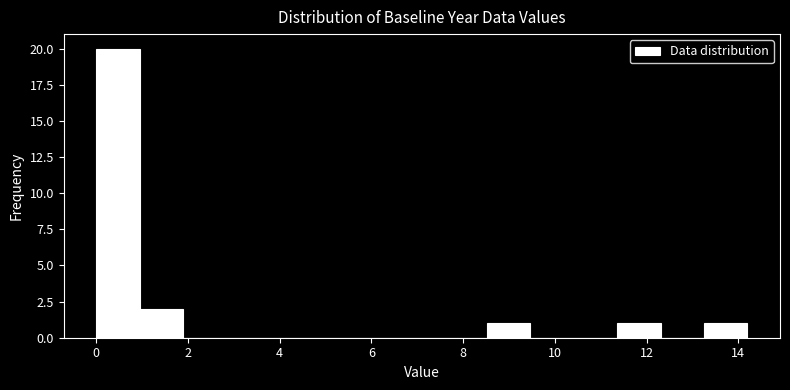

Over which range of the x-axis is the bar tallest?

0.0 to 1.0